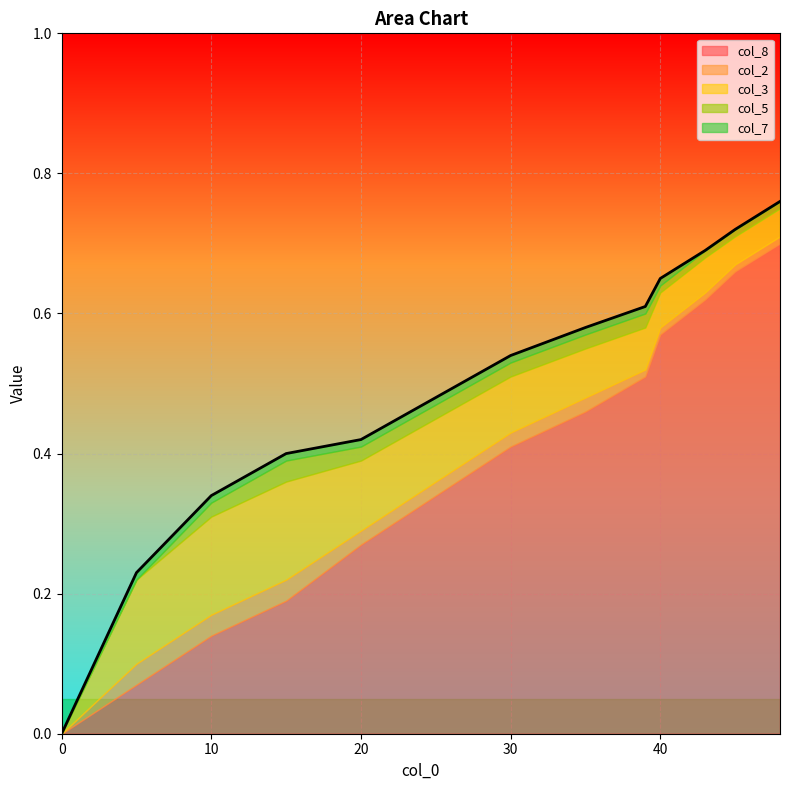

Count the number of categories in the chart.

13